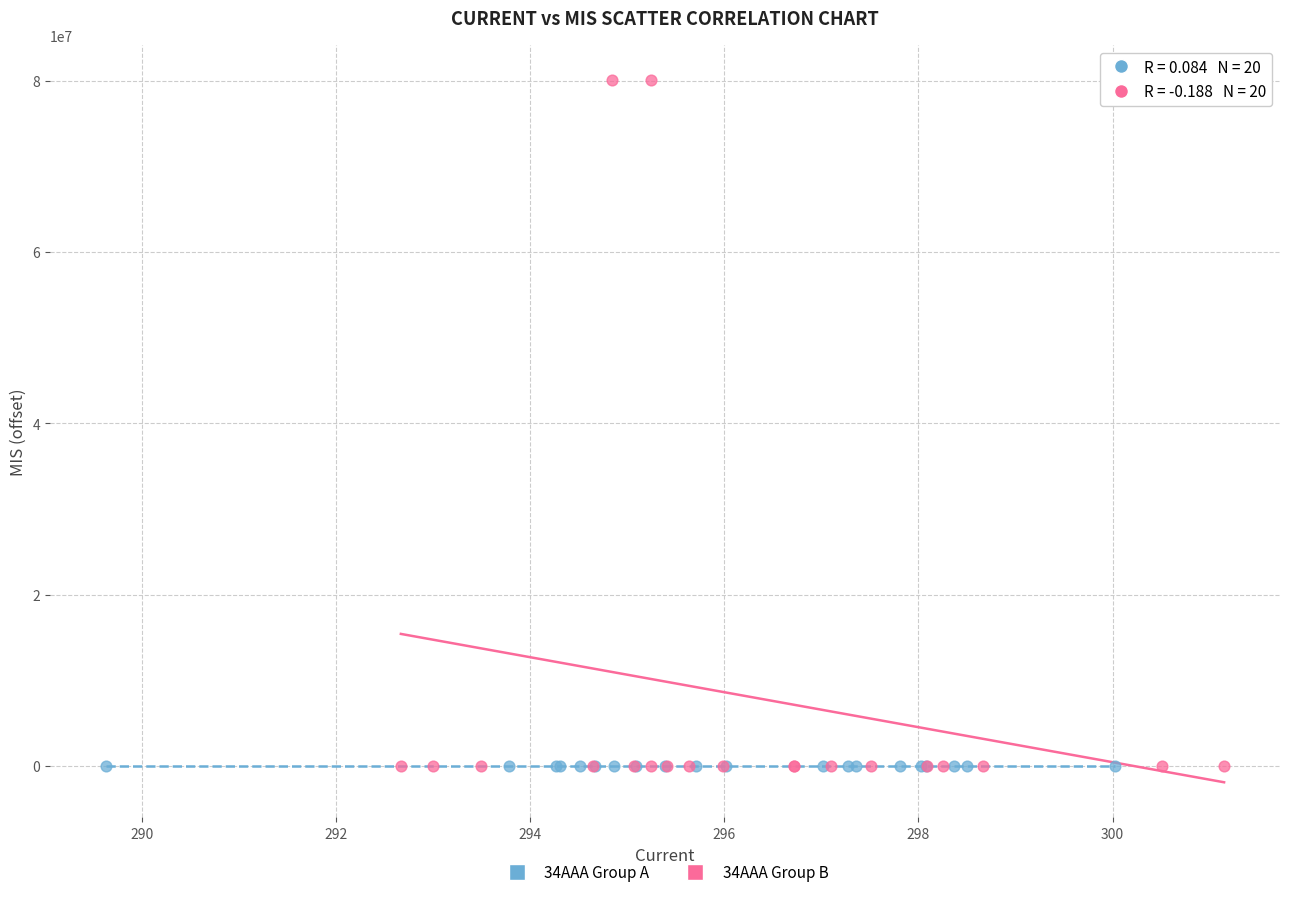

Which series reaches the maximum Y coordinate?

34AAA Group B